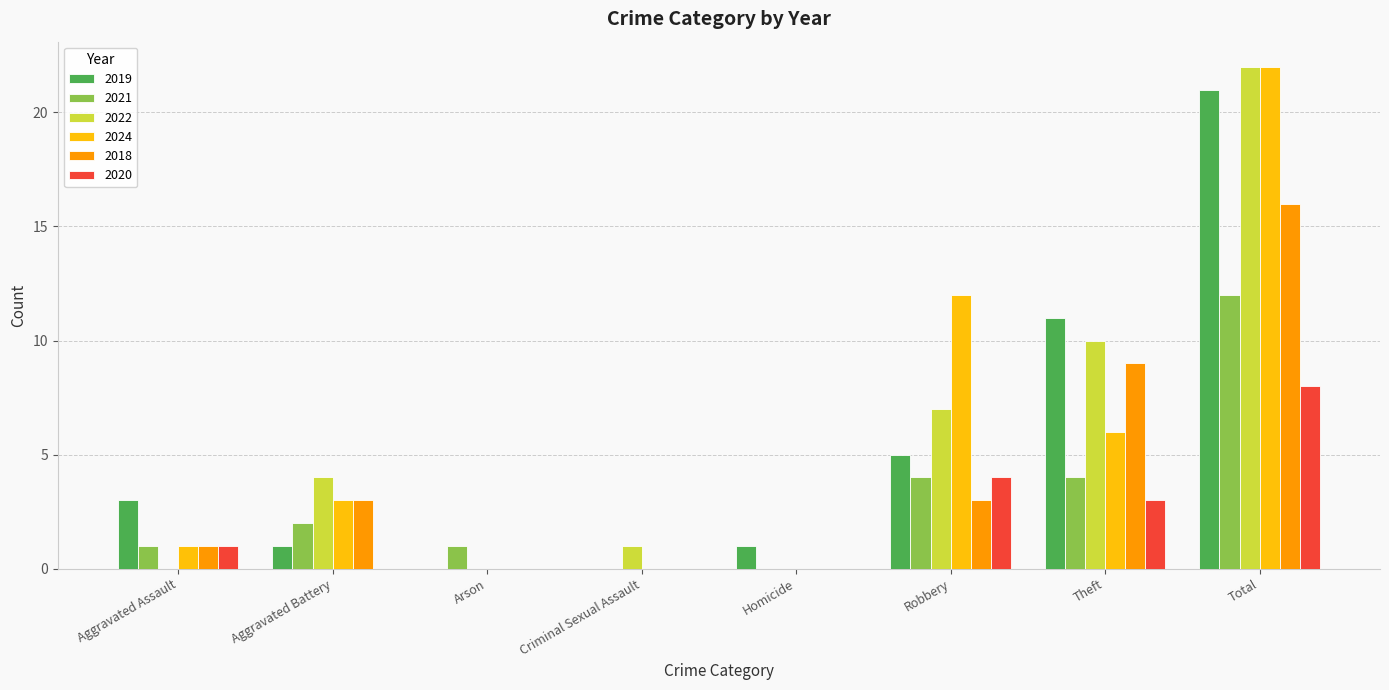

Reading left to right, extract all data points from this chart.

2019: 3	1	0	0	1	5	11	21
2021: 1	2	1	0	0	4	4	12
2022: 0	4	0	1	0	7	10	22
2024: 1	3	0	0	0	12	6	22
2018: 1	3	0	0	0	3	9	16
2020: 1	0	0	0	0	4	3	8